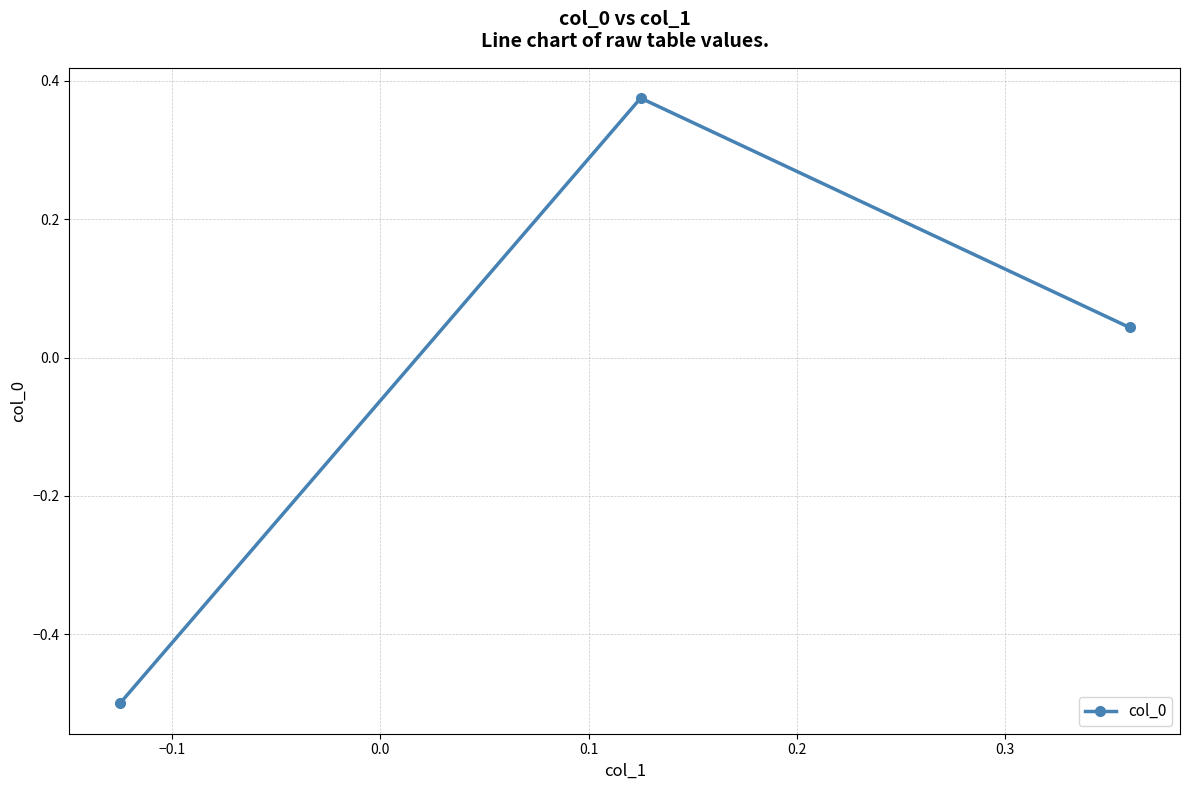

What is the smallest value displayed?

-0.5